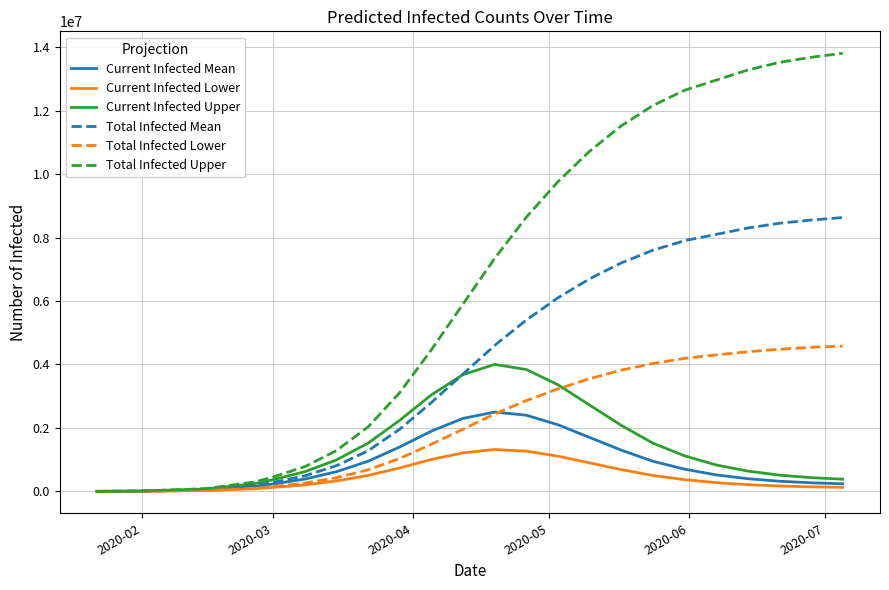

What is the maximum value shown in the chart?

13808000